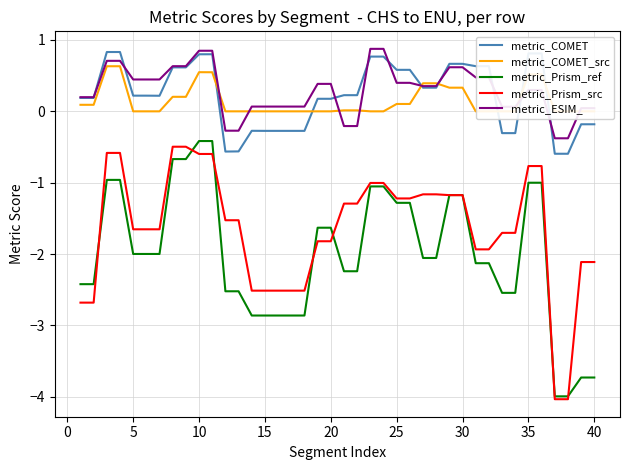

True or false: metric_Prism_src and metric_ESIM_ intersect in this chart.

False